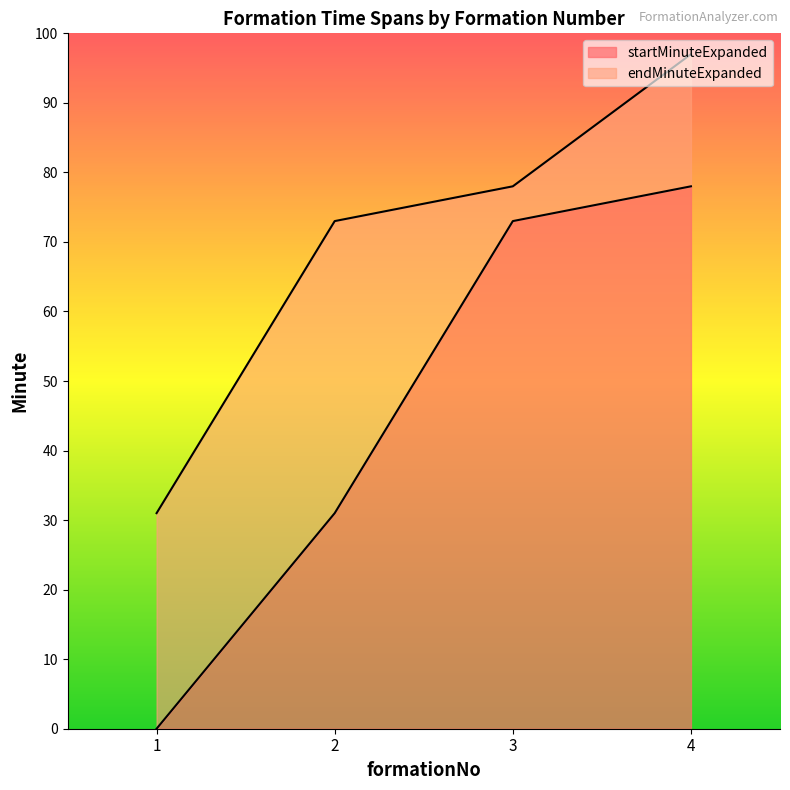

Rank the series by their average value, from lowest to highest.

startMinuteExpanded, endMinuteExpanded